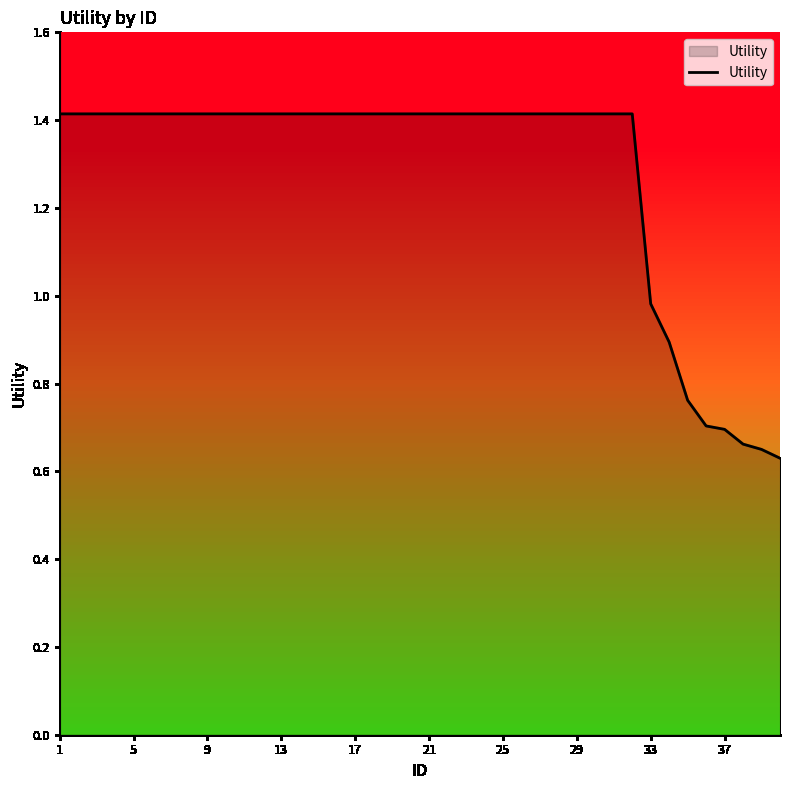

What is the greatest value displayed?

1.4